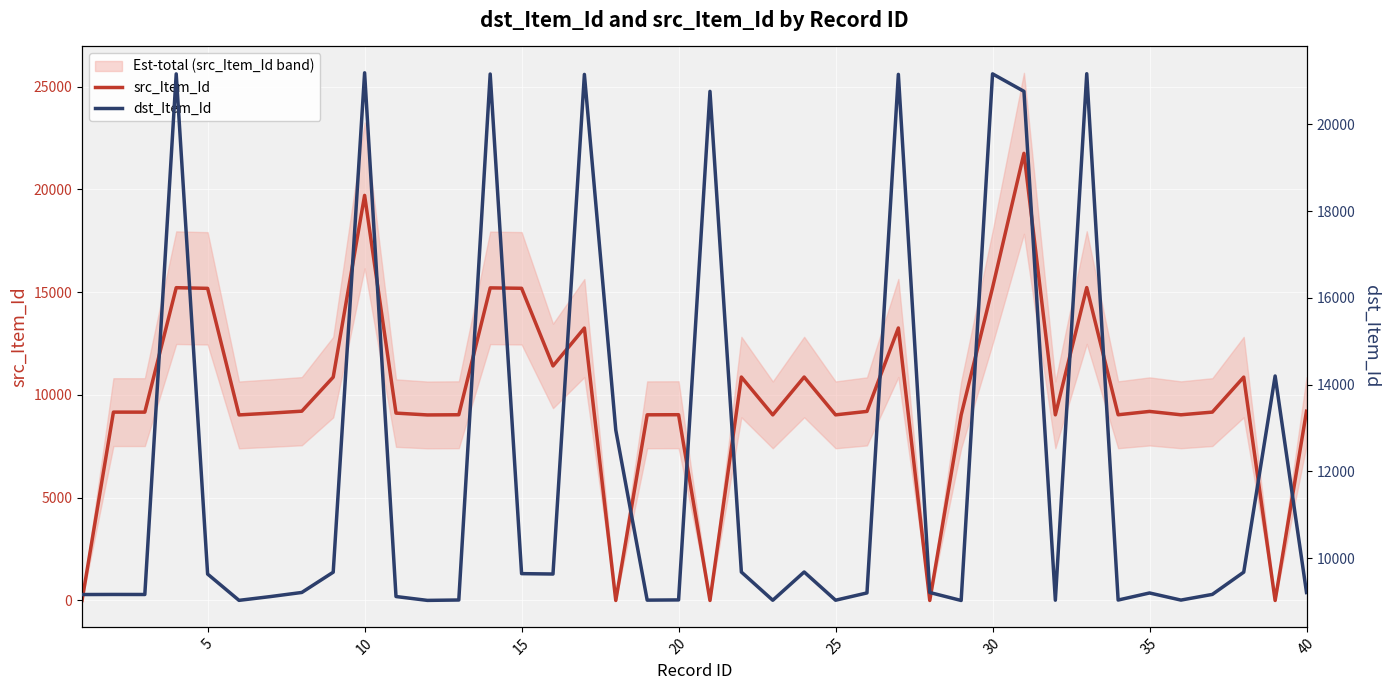

How many lines are shown in the chart?

2